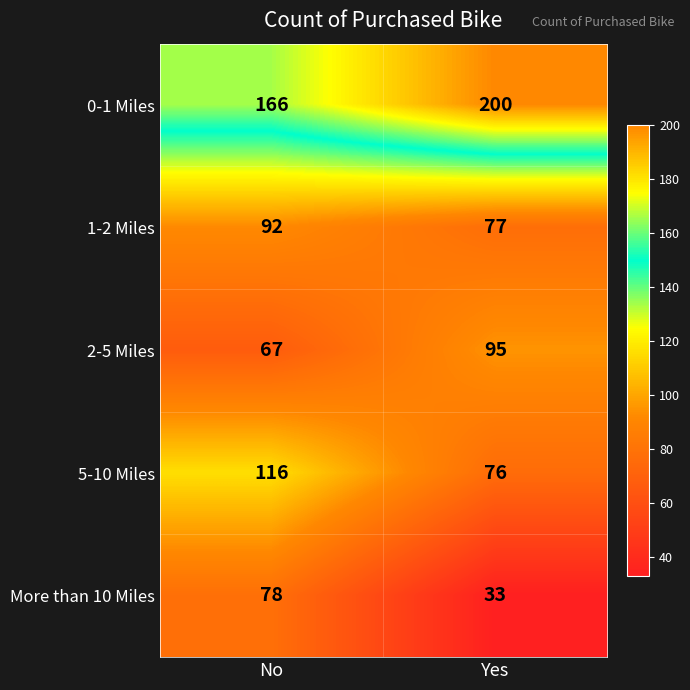

At No, list the series in order from smallest to largest.

2-5 Miles, More than 10 Miles, 1-2 Miles, 5-10 Miles, 0-1 Miles